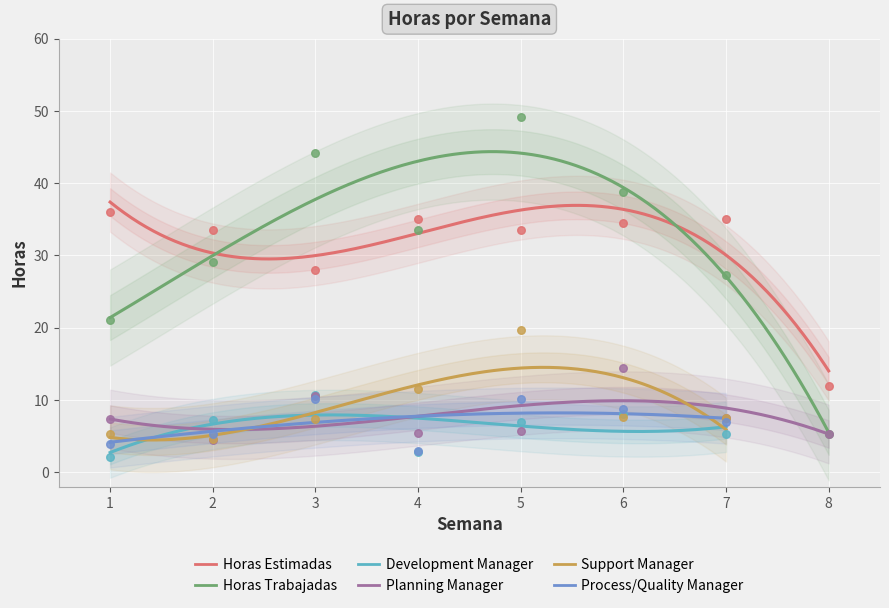

What are all the series names shown in the legend?

Horas Estimadas, Horas Trabajadas, Development Manager, Planning Manager, Support Manager, Process/Quality Manager